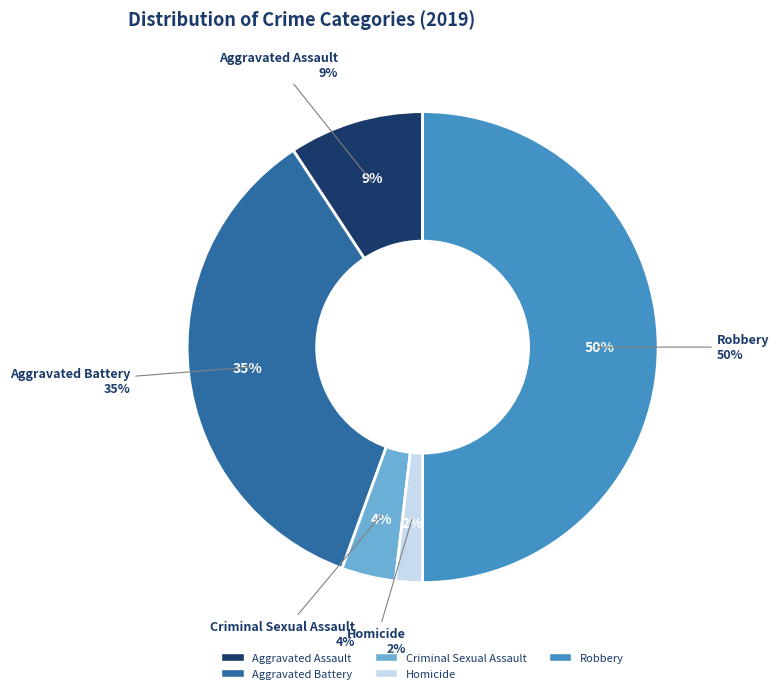

How many slices are in this pie chart?

5